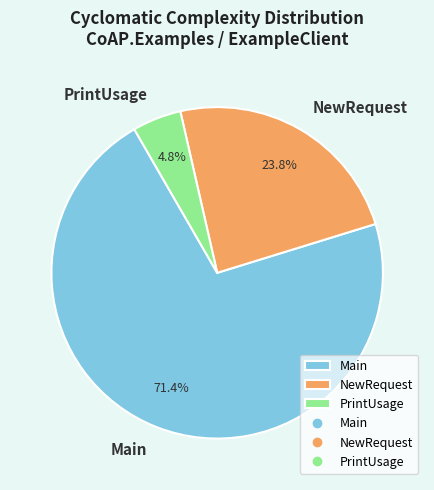

To the nearest percent, what is the average slice percentage?

33%